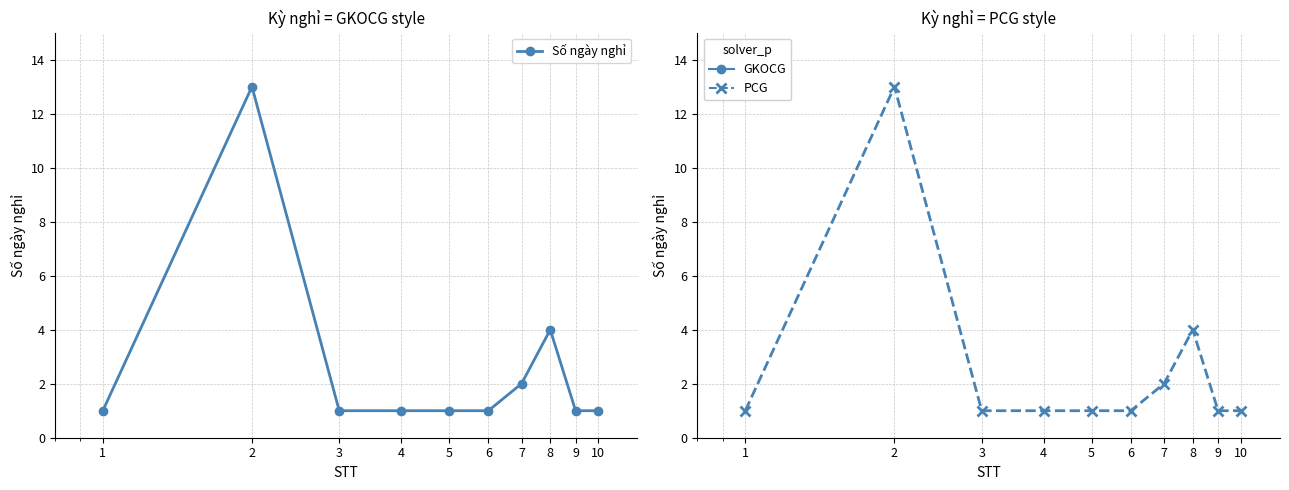

List the labels in order of value, smallest first.

1, 3, 4, 5, 6, 9, 10, 7, 8, 2